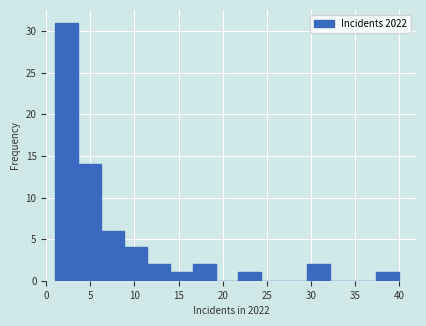

Reading left to right, transcribe this chart: for each bar, give the range it covers on the x-axis and its height. Neither the bar edges nor the heights are printed on the chart, so give them approximately, as read against the axes.

1.0 to 3.6: 31
3.6 to 6.2: 14
6.2 to 8.8: 6
8.8 to 11.4: 4
11.4 to 14.0: 2
14.0 to 16.6: 1
16.6 to 19.2: 2
19.2 to 21.8: 0
21.8 to 24.4: 1
24.4 to 27.0: 0
27.0 to 29.6: 0
29.6 to 32.2: 2
32.2 to 34.8: 0
34.8 to 37.4: 0
37.4 to 40.0: 1